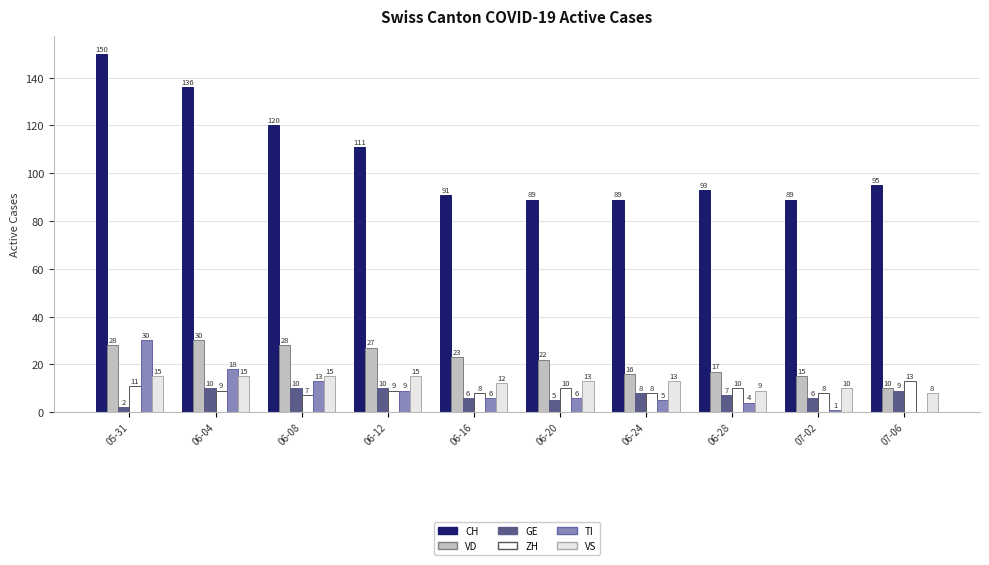

Are the bars horizontal?

No